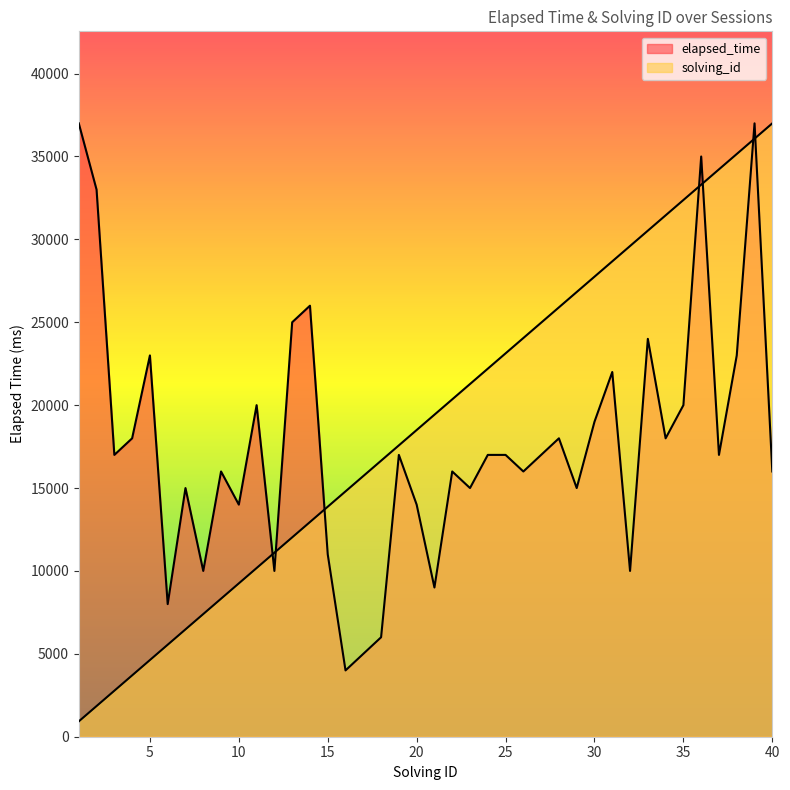

What is the sum of all elapsed_time values?

710000